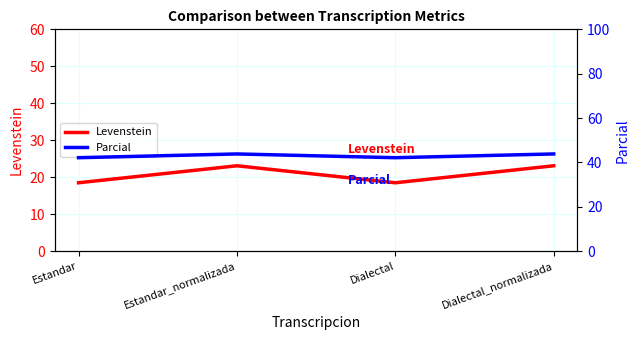

True or false: Levenstein and Parcial cross at least once.

False